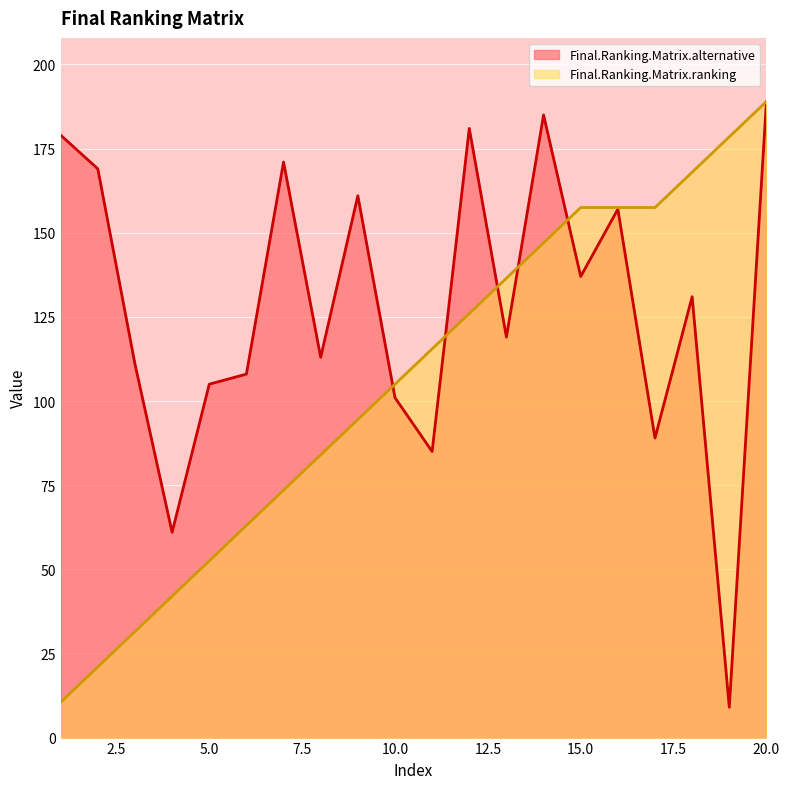

Rank the series by their average value, from highest to lowest.

Final.Ranking.Matrix.alternative, Final.Ranking.Matrix.ranking